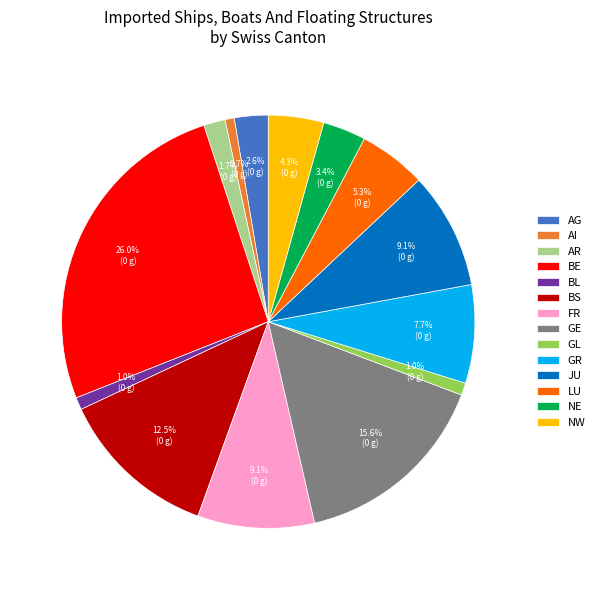

Which has a higher value, GL or BS?

BS